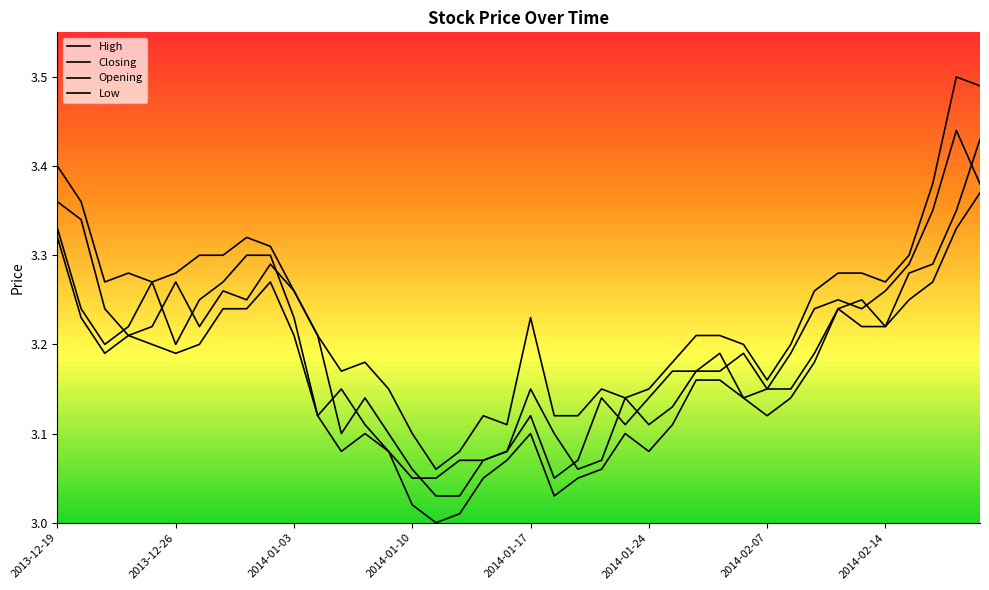

Is this an area chart (filled region under the line)?

No